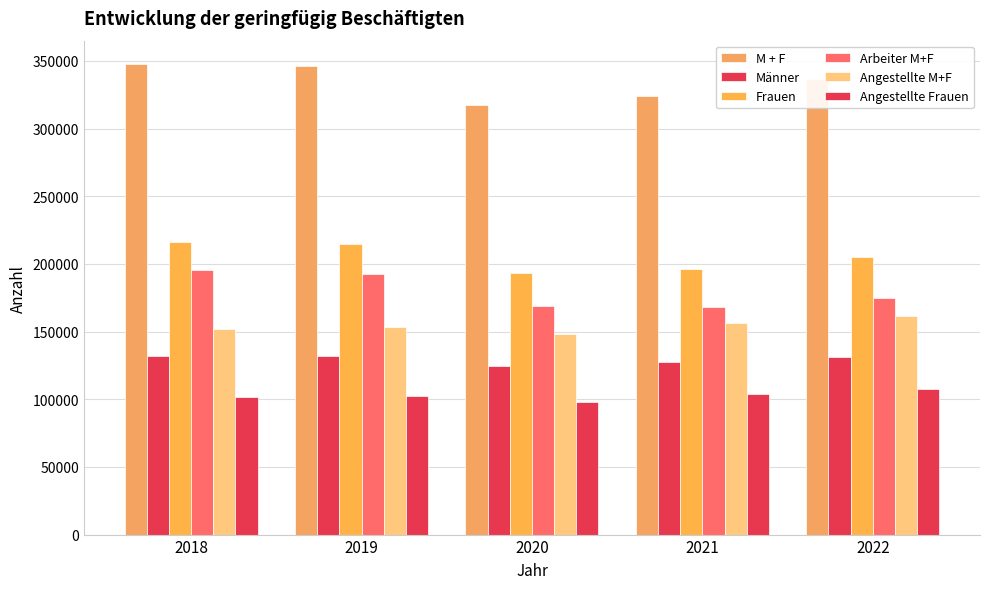

How many series are shown in this chart?

6